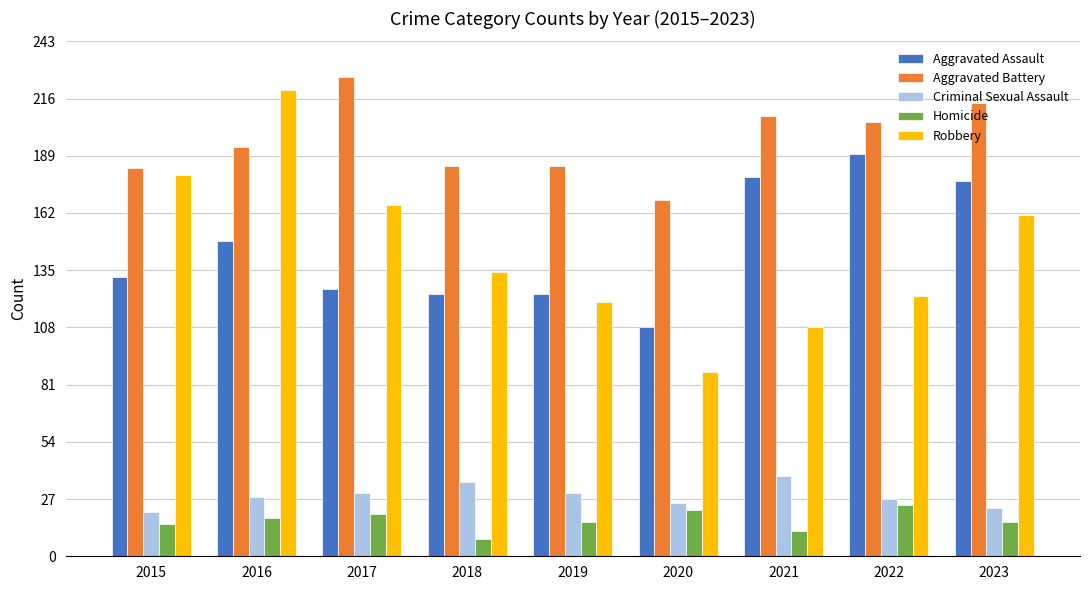

What is the highest value of the Homicide series?

24